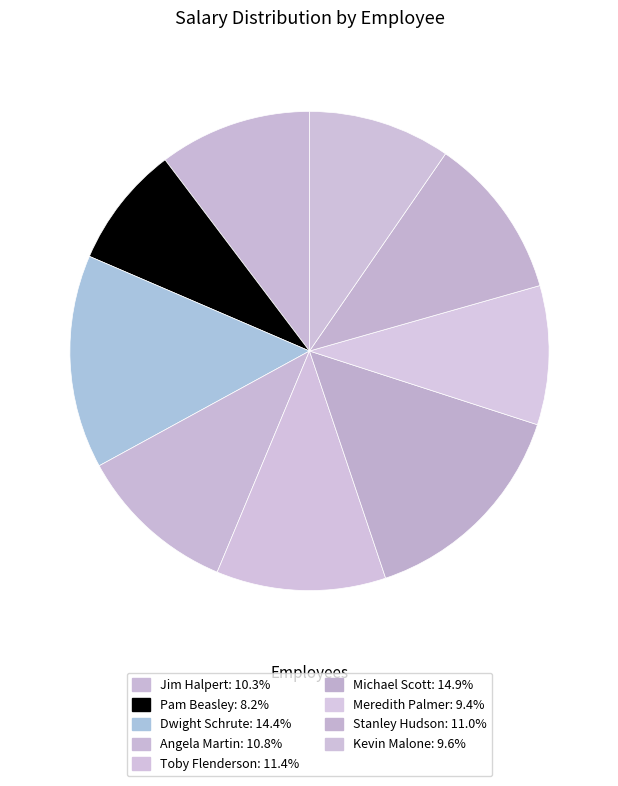

What percentage do Toby Flenderson and Dwight Schrute together represent?

25.9%